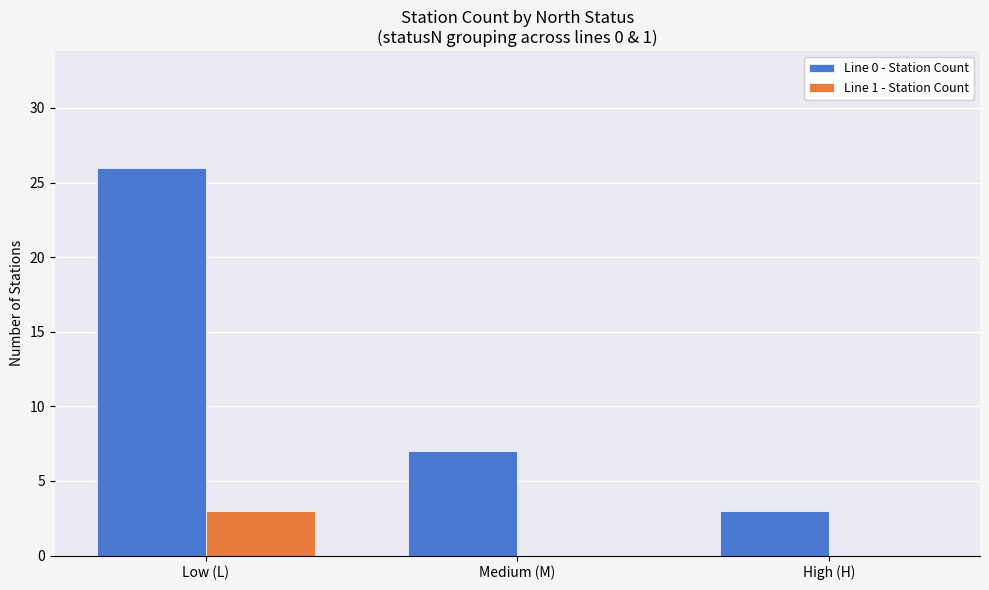

Is the value of Line 0 - Station Count at Medium (M) greater than the value of Line 1 - Station Count at Medium (M)?

Yes